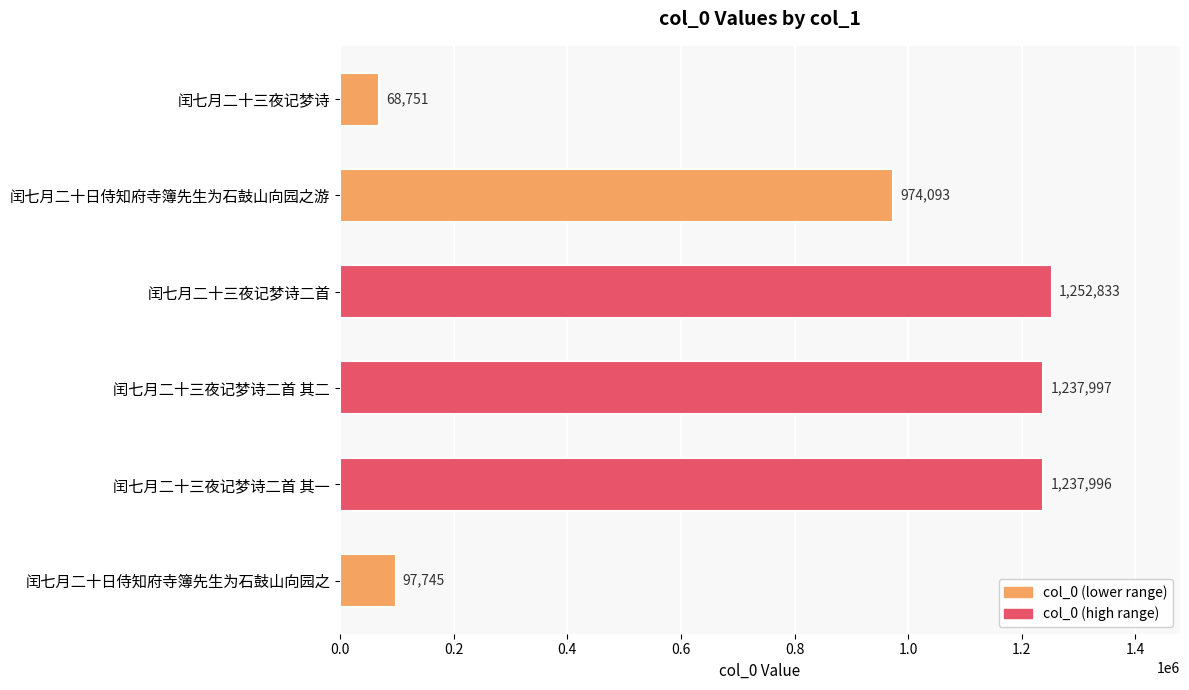

The chart shows a value of 97745 at 闰七月二十日侍知府寺簿先生为石鼓山向园之. True or false?

True